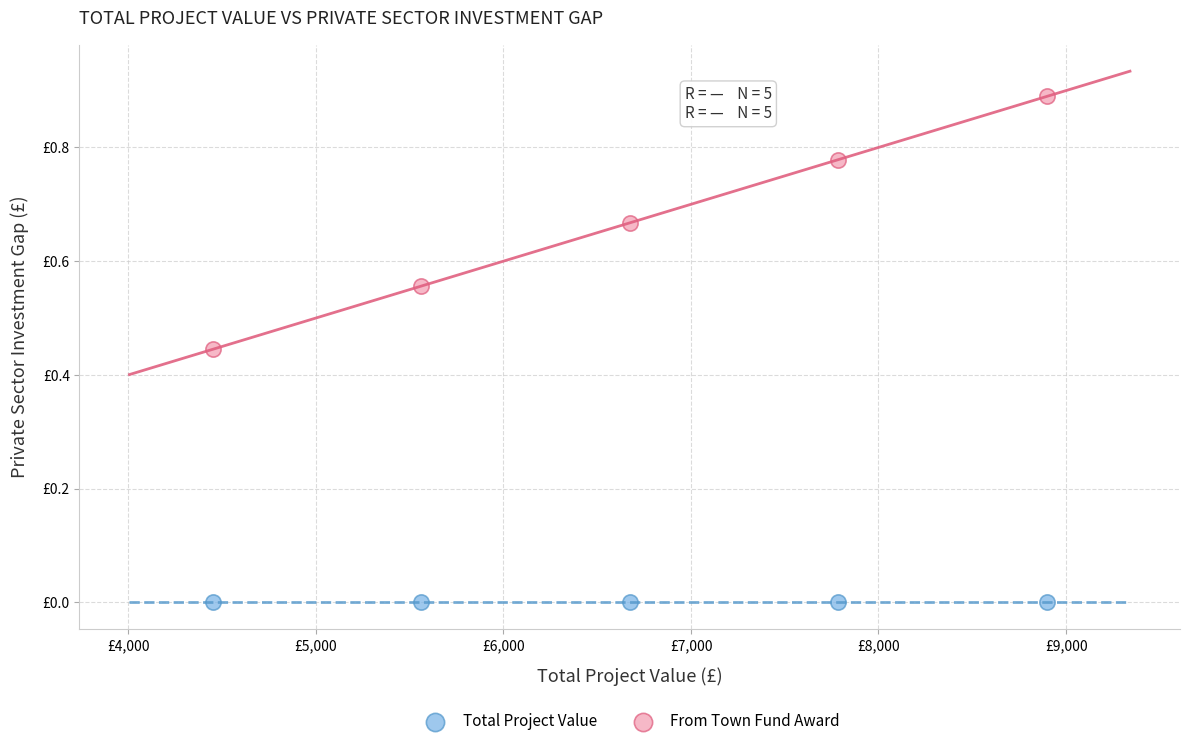

What are all the series names shown in the legend?

Total Project Value, From Town Fund Award